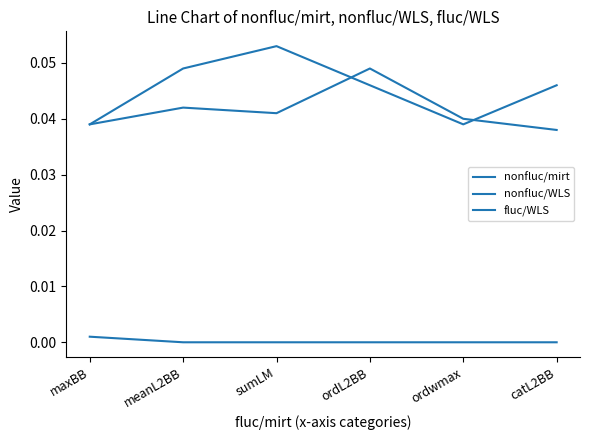

Rank the categories by nonfluc/mirt value from highest to lowest.

sumLM, meanL2BB, ordL2BB, catL2BB, maxBB, ordwmax